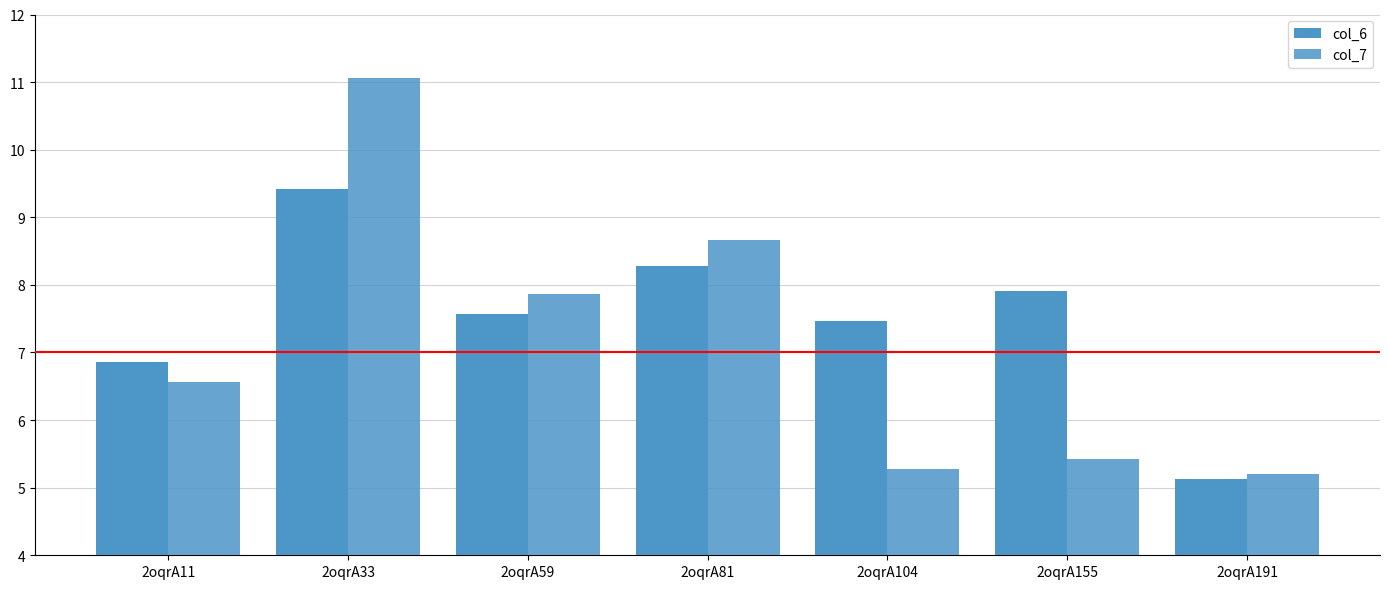

How many data points in col_6 are above 7?

5